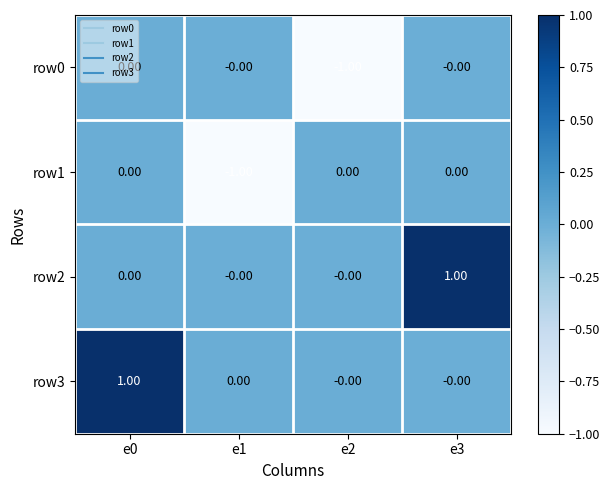

At e0, list the series in order from largest to smallest.

row3, row1, row2, row0